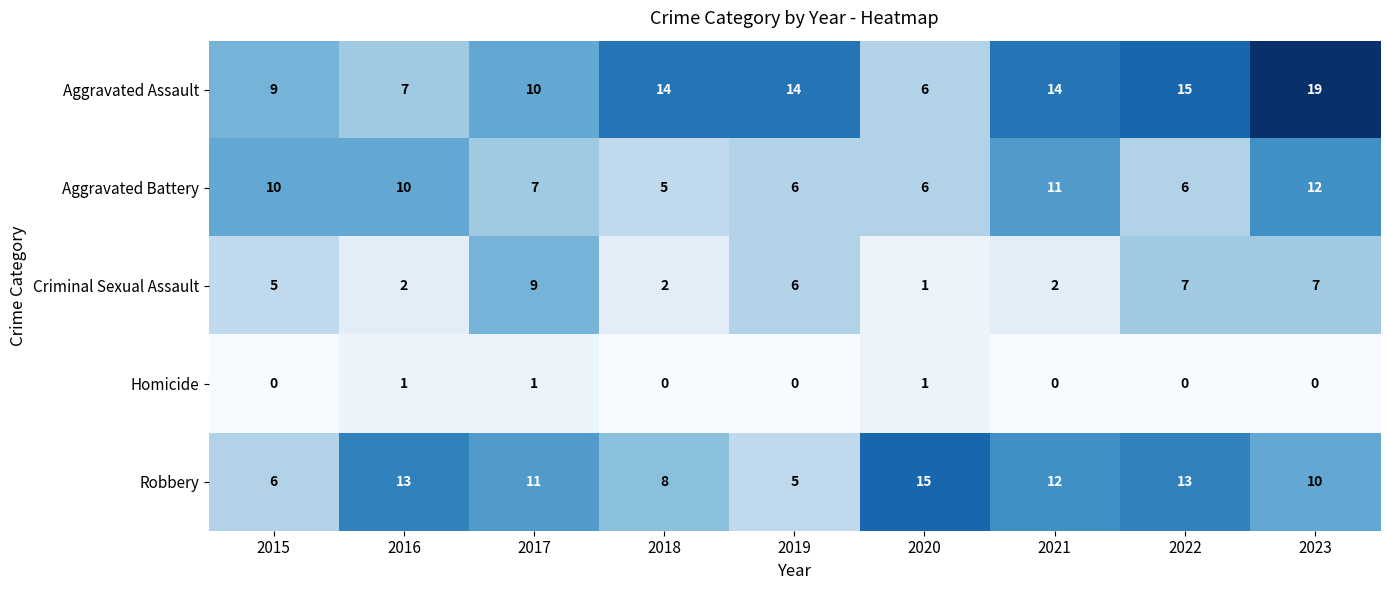

Which series has the largest total across all categories?

Aggravated Assault